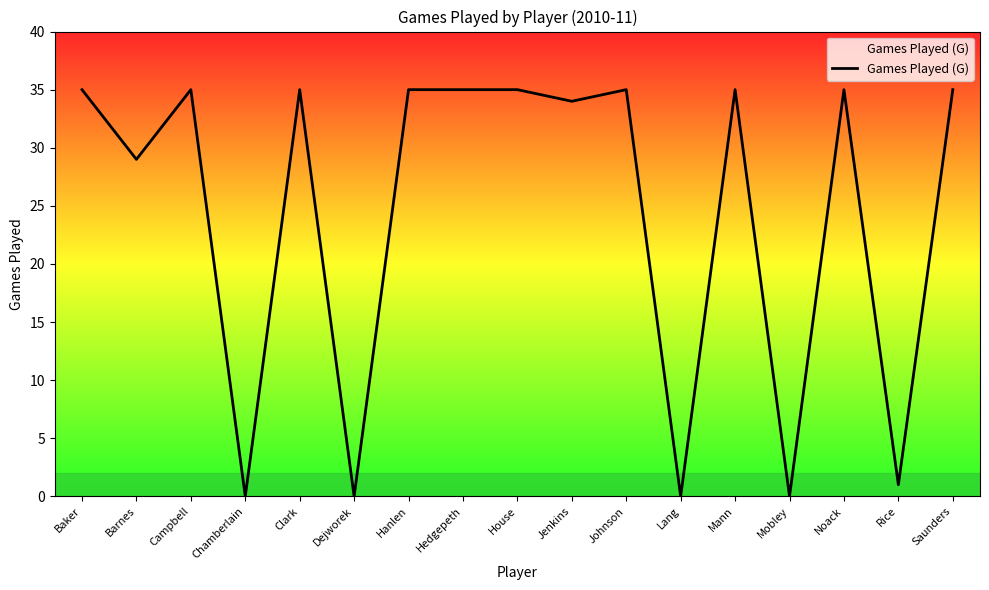

True or false: the data shows 35 at Johnson.

True